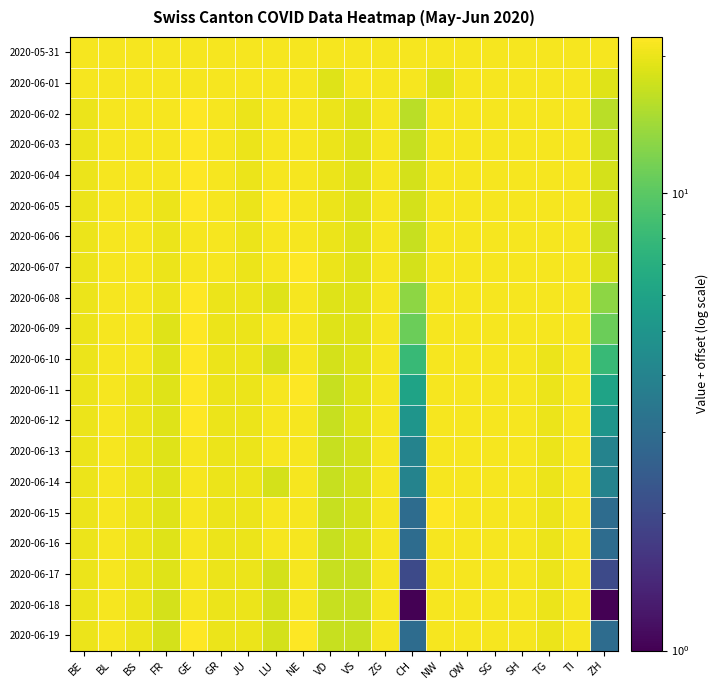

What is the difference between the highest and lowest values at TG?

1